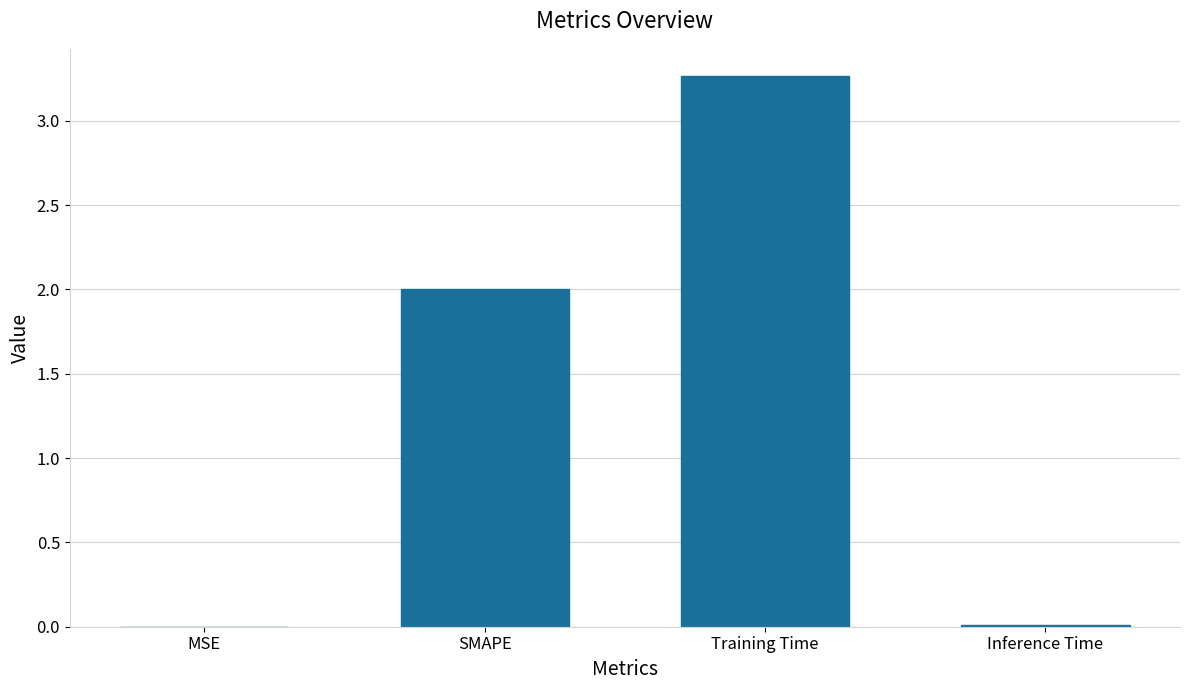

At which category does the chart reach its peak across all series?

Training Time